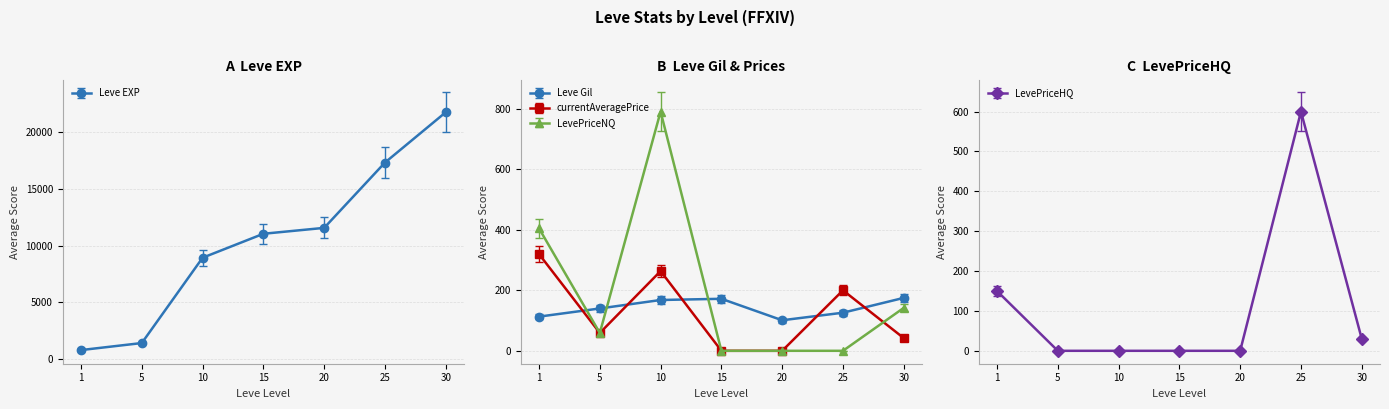

The value of LevePriceHQ at 15 is -255. True or false?

False